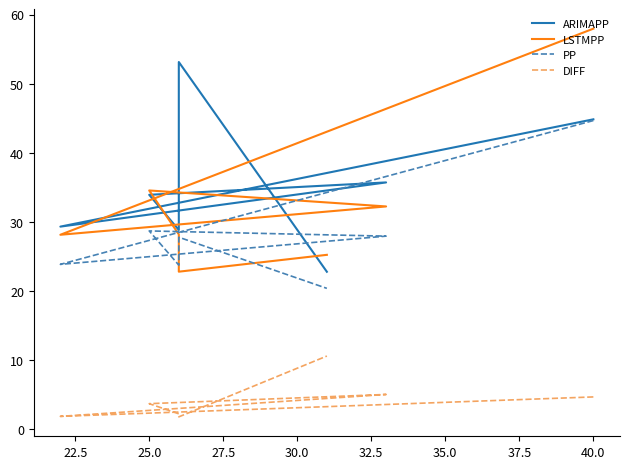

What are all the series names shown in the legend?

ARIMAPP, LSTMPP, PP, DIFF